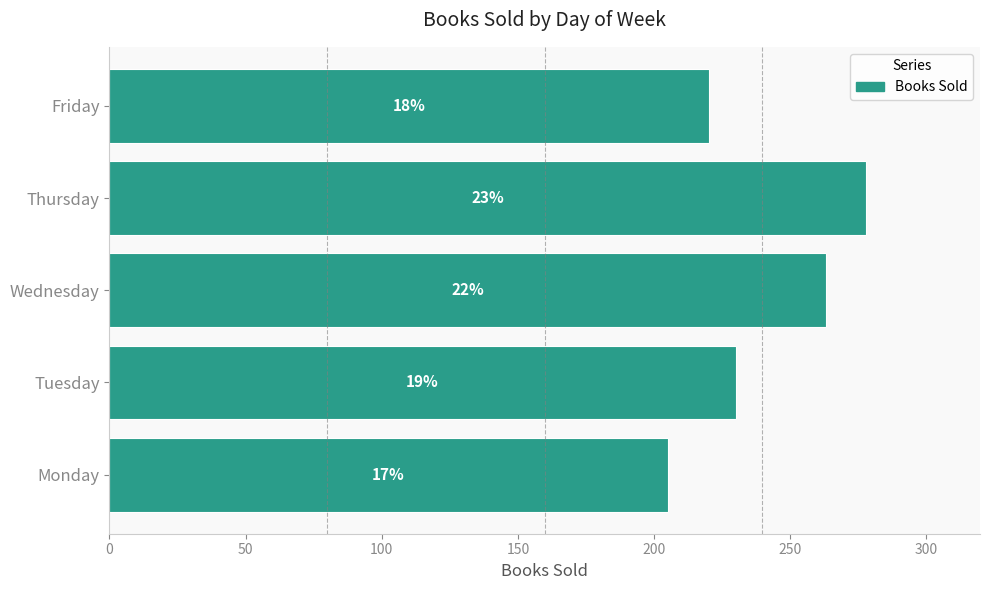

Are the bars horizontal?

Yes